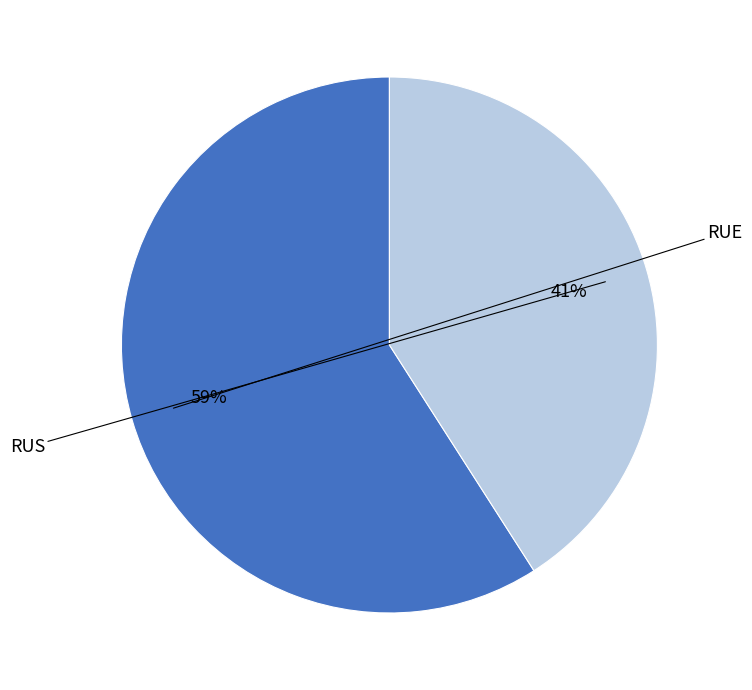

To the nearest percent, what is the difference between the largest and smallest slice percentages?

18%